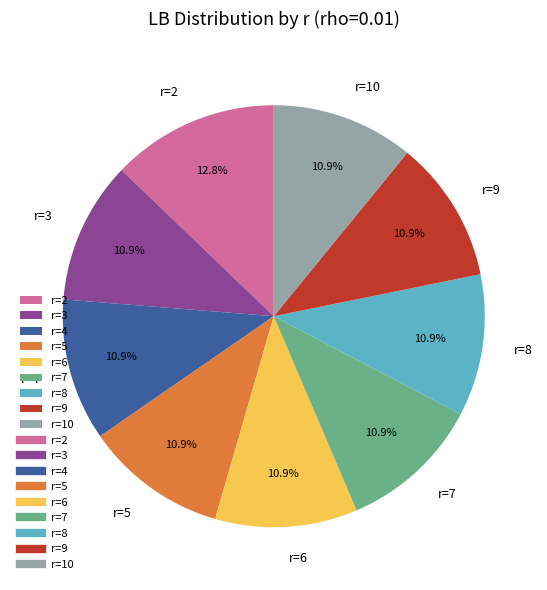

Count the number of slices in the pie.

9